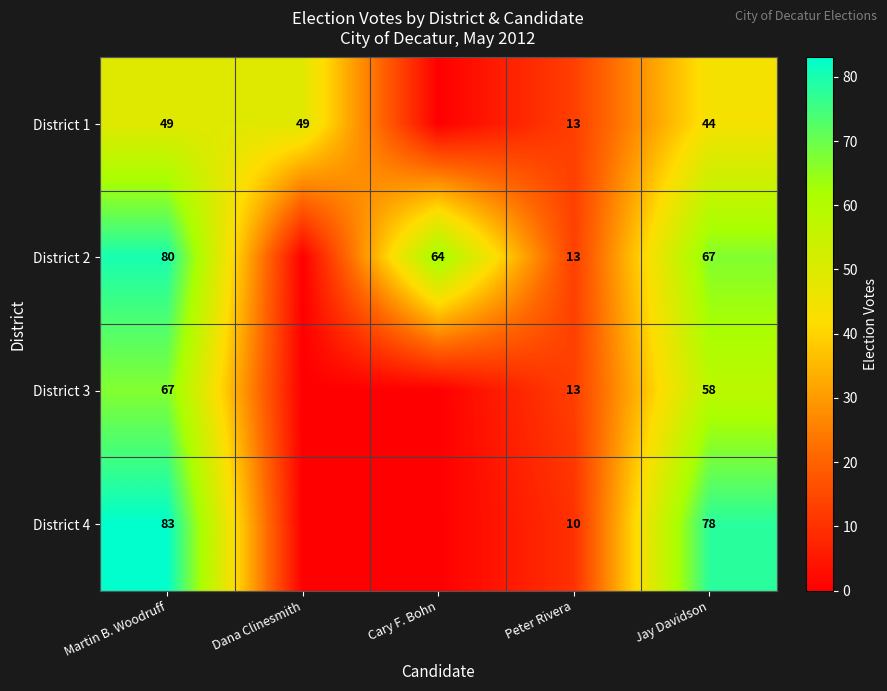

What is the spread (max minus min) of values at Martin B. Woodruff?

34